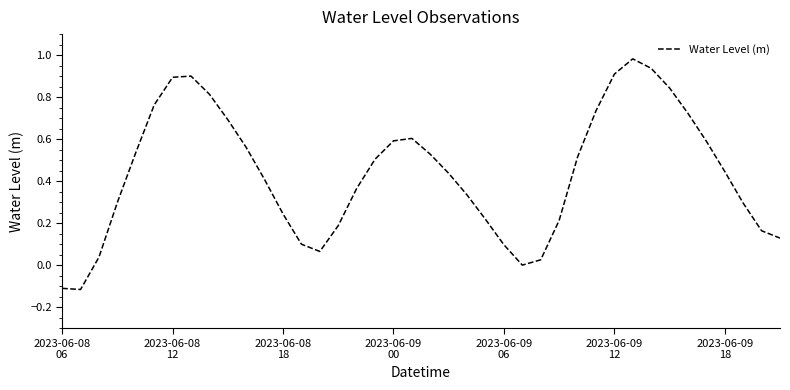

What is the difference between the maximum and minimum values?

1.1